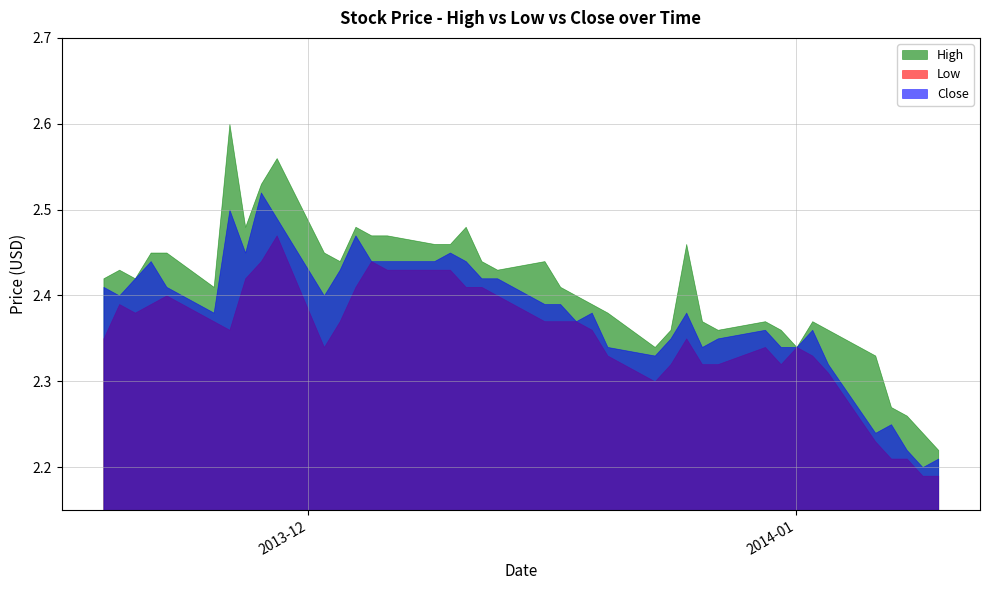

What is the label of the 9th point from the left?

2013-11-28